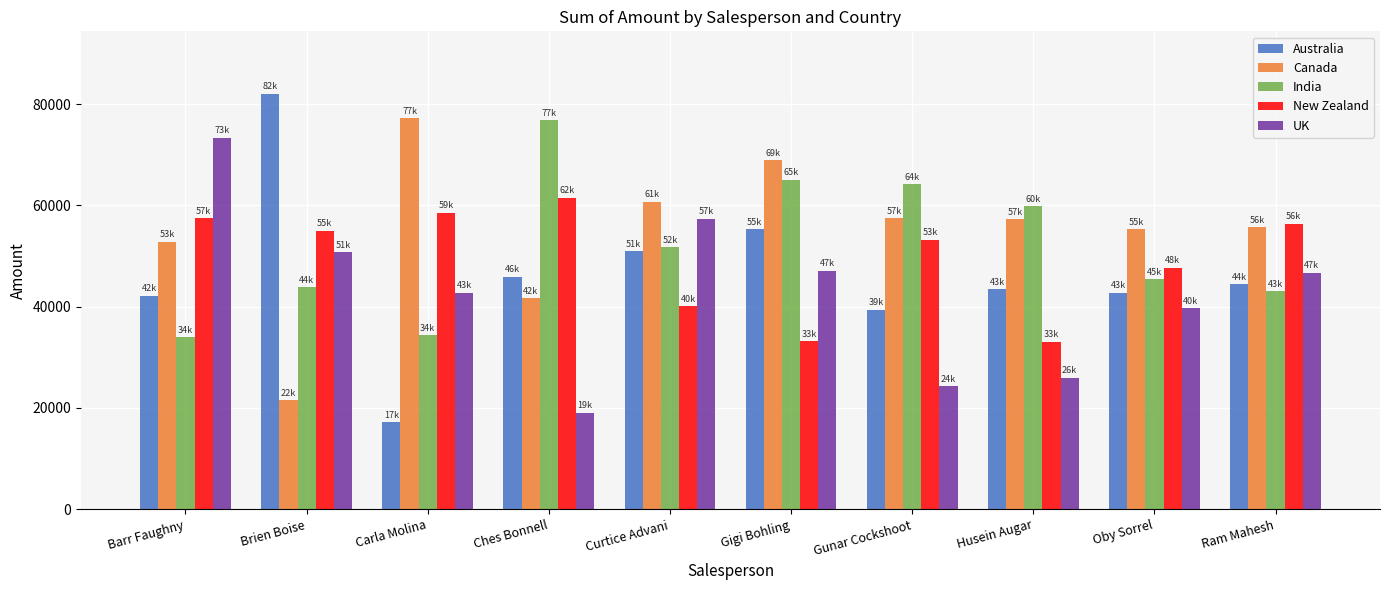

Rank the series by their average value, from highest to lowest.

Canada, India, New Zealand, Australia, UK